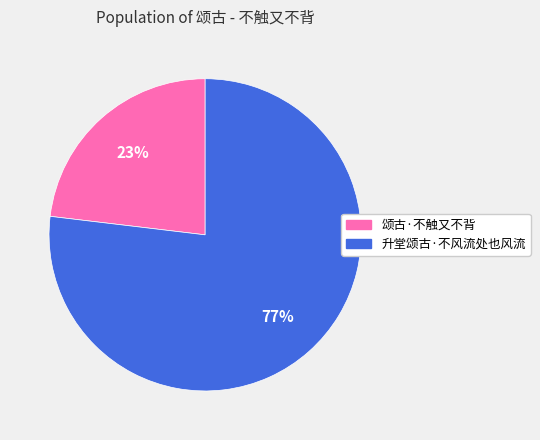

Between 颂古·不触又不背 and 升堂颂古·不风流处也风流, which is larger?

升堂颂古·不风流处也风流